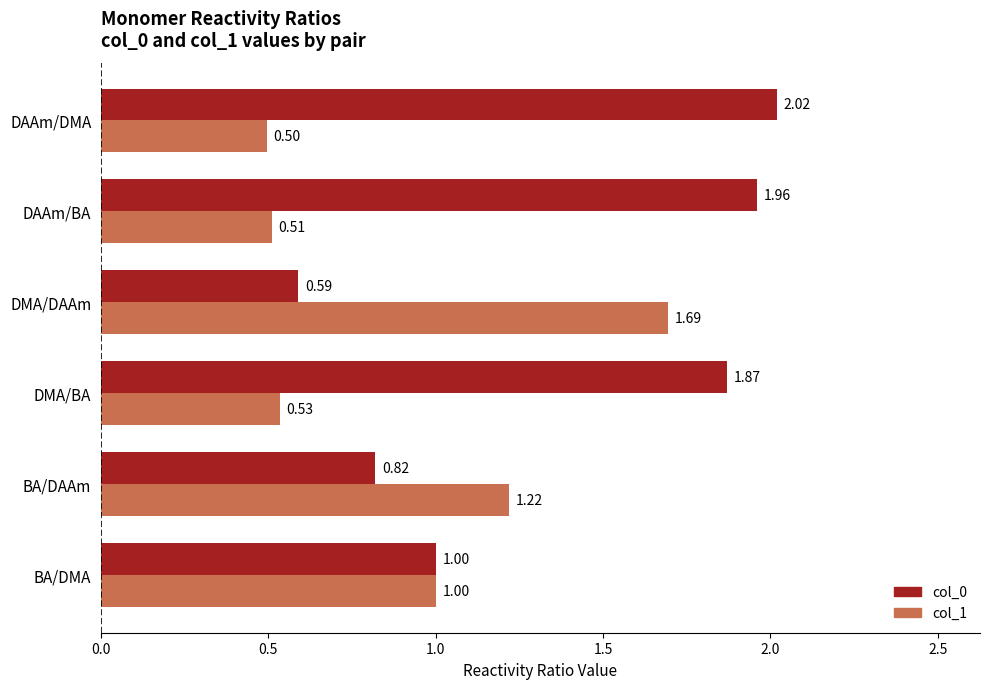

At which category is the sum across all series the highest?

DAAm/DMA